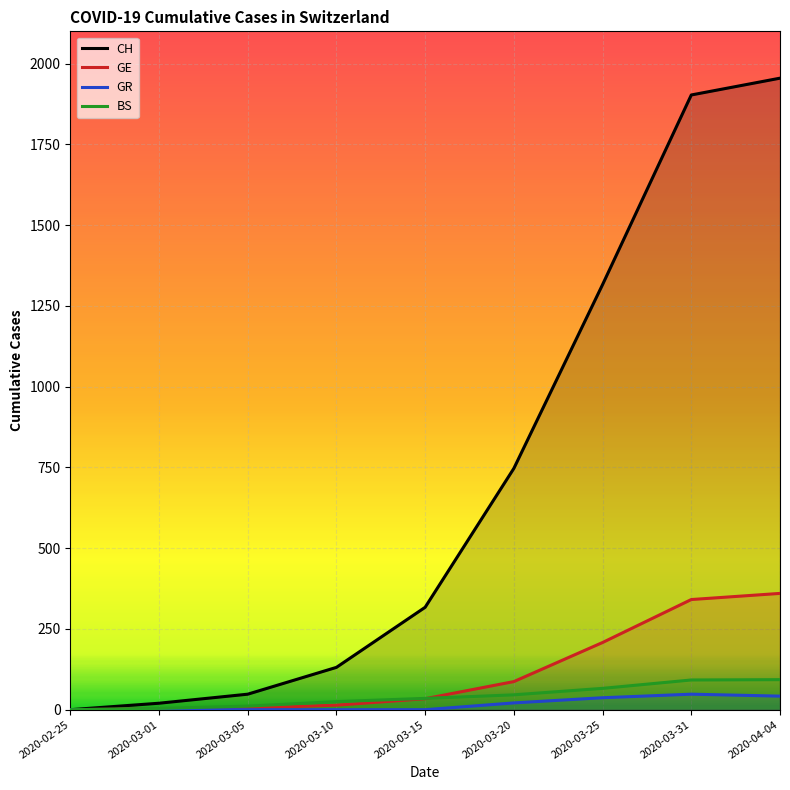

What is the maximum value for GR?

48